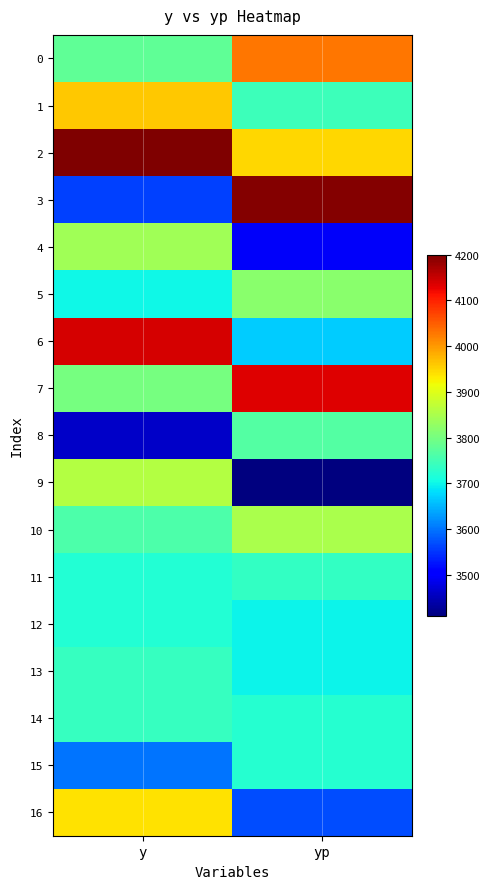

What is the total value across all series at yp?

64203.7